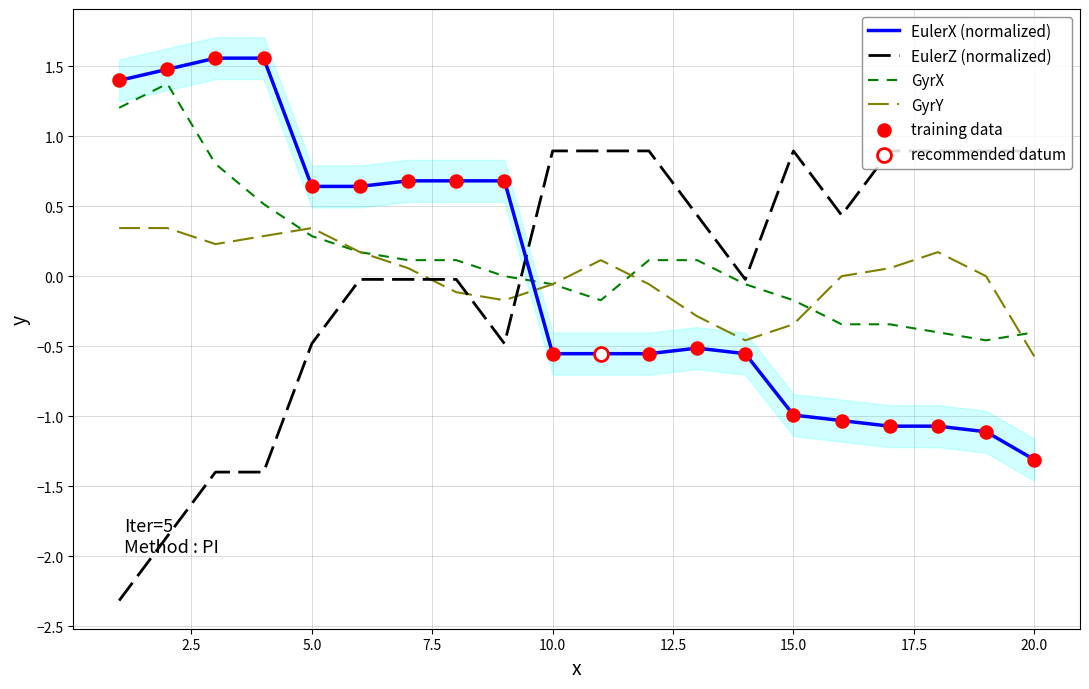

Which series has the largest total across all categories?

GyrX